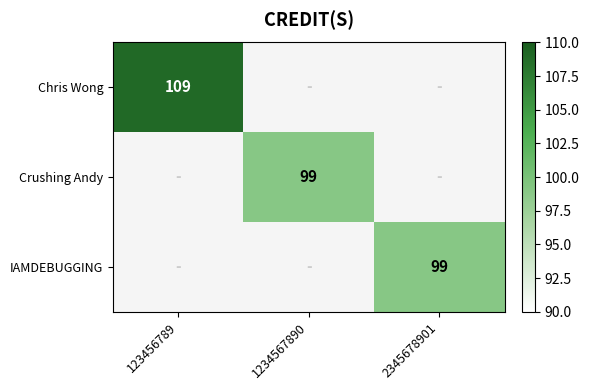

Which series has the widest spread of values?

Chris Wong